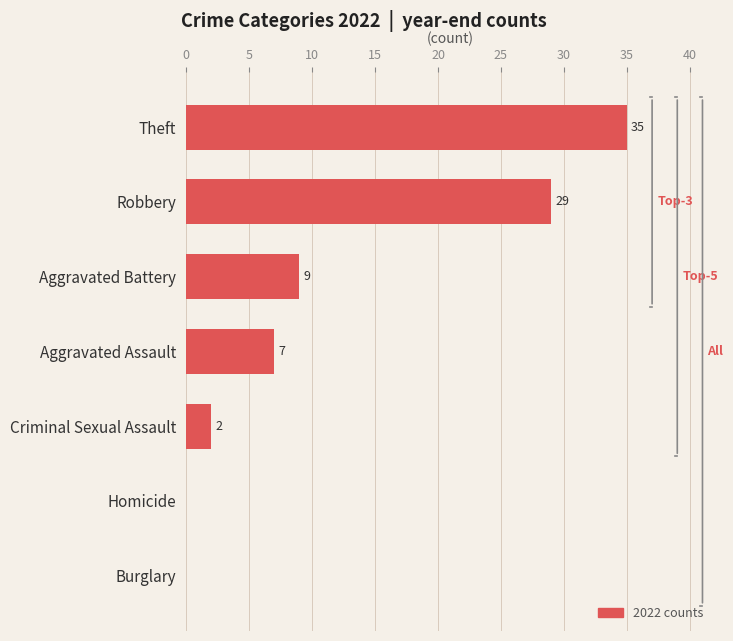

Is it true that the value at Burglary is -24?

False